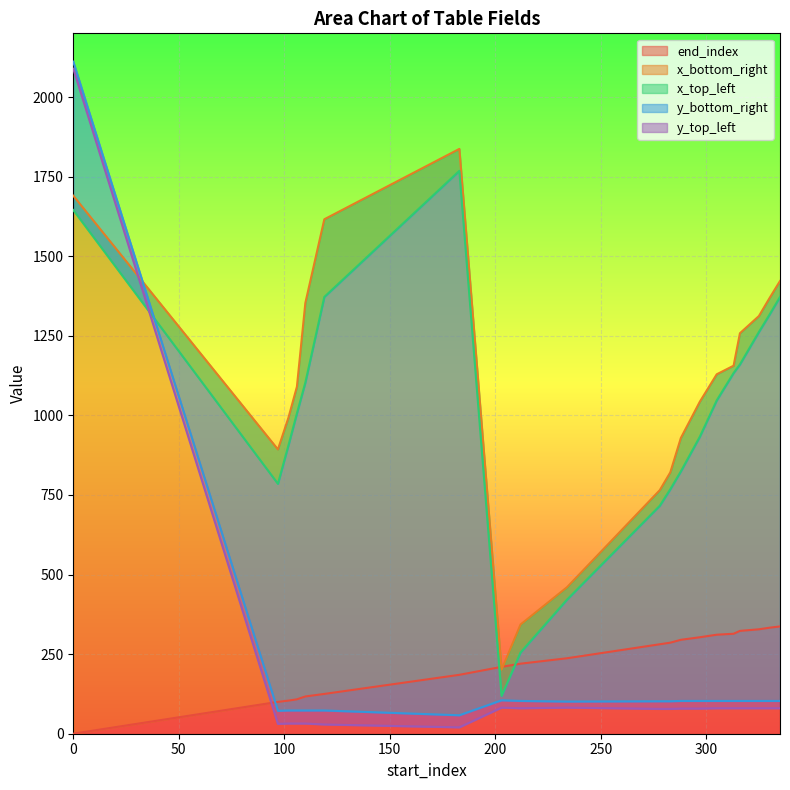

Reading right to left, what are all the values shown in this chart?

end_index: 335=337	330=333	325=328	316=323	313=314	305=311	297=303	288=295	283=286	278=281	234=237	212=220	203=210	183=185	119=125	110=117	106=108	102=104	97=100	0=0
x_bottom_right: 335=1422	330=1368	325=1312	316=1258	313=1156	305=1129	297=1043	288=929	283=821	278=765	234=460	212=343	203=201	183=1837	119=1616	110=1353	106=1090	102=993	97=893	0=1690
x_top_left: 335=1372	330=1316	325=1262	316=1160	313=1133	305=1047	297=933	288=824	283=768	278=716	234=421	212=255	203=119	183=1768	119=1372	110=1103	106=1006	102=906	97=785	0=1645
y_bottom_right: 335=103	330=103	325=103	316=103	313=103	305=103	297=103	288=103	283=102	278=102	234=101	212=103	203=105	183=58	119=73	110=73	106=73	102=73	97=72	0=2111
y_top_left: 335=80	330=80	325=80	316=80	313=80	305=80	297=79	288=79	283=78	278=78	234=82	212=80	203=82	183=20	119=29	110=32	106=32	102=32	97=31	0=2089